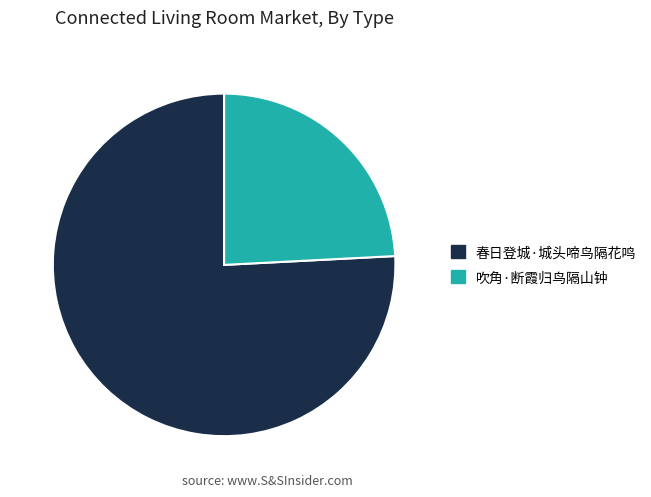

Is the sum of 春日登城·城头啼鸟隔花鸣 and 吹角·断霞归鸟隔山钟 greater than half?

Yes